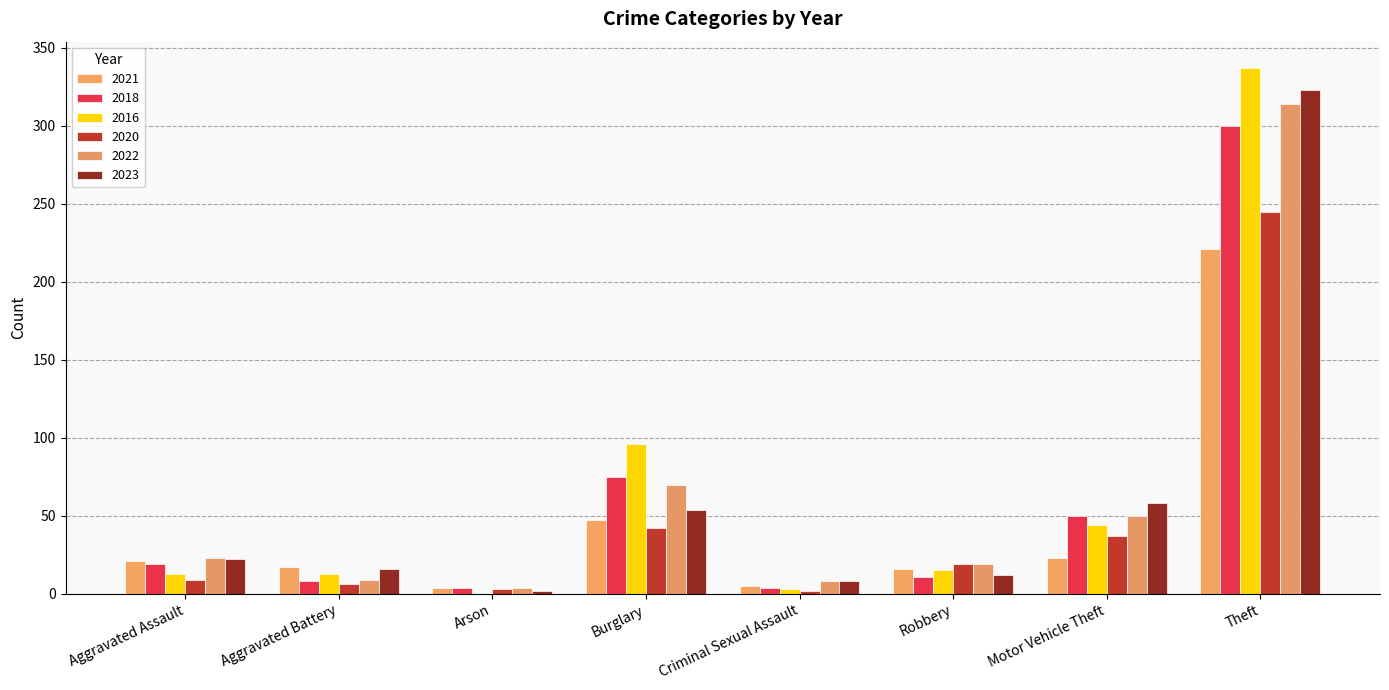

Which category has the highest value in the 2021 series?

Theft